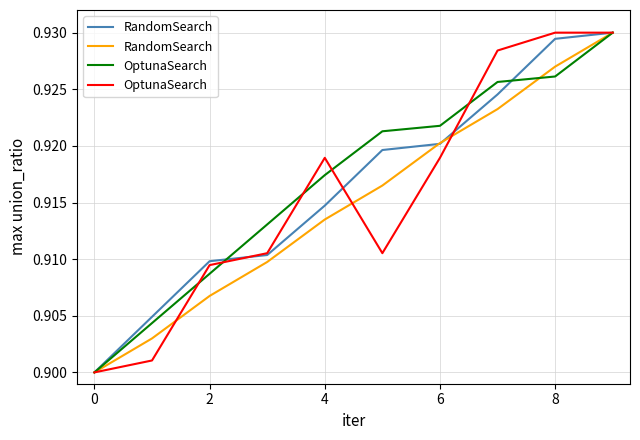

List the series in order of their overall mean, highest first.

OptunaSearch, RandomSearch